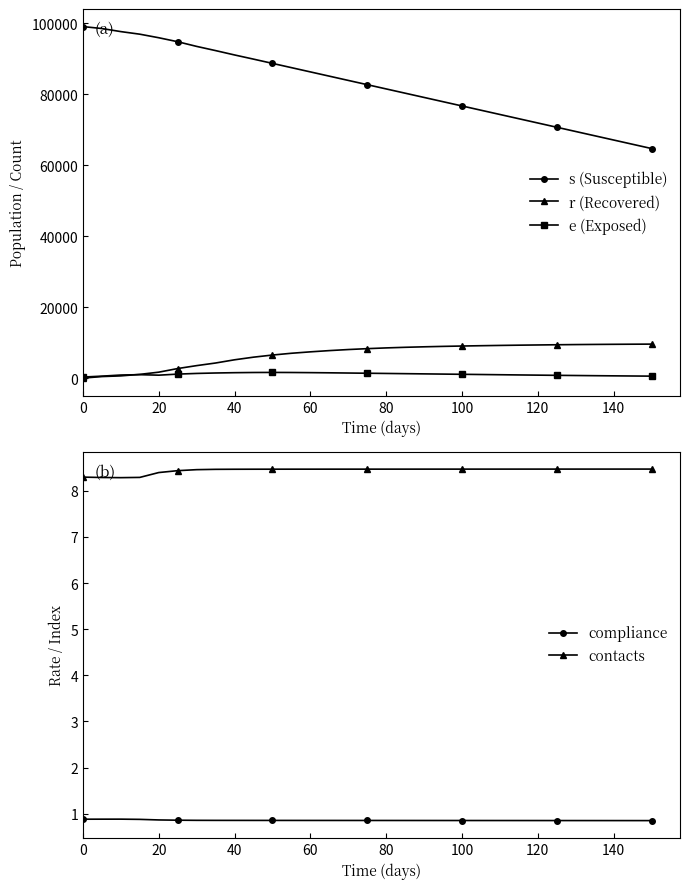

True or false: r (Recovered) and s (Susceptible) intersect in this chart.

False